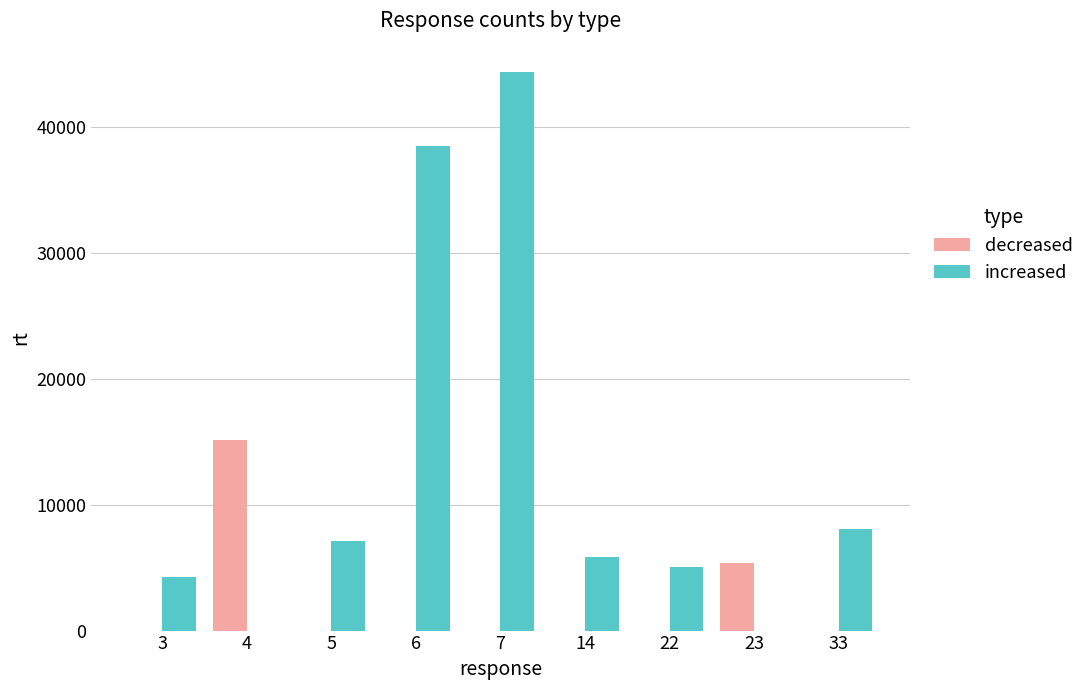

True or false: decreased has a value of 0 at 5.

True